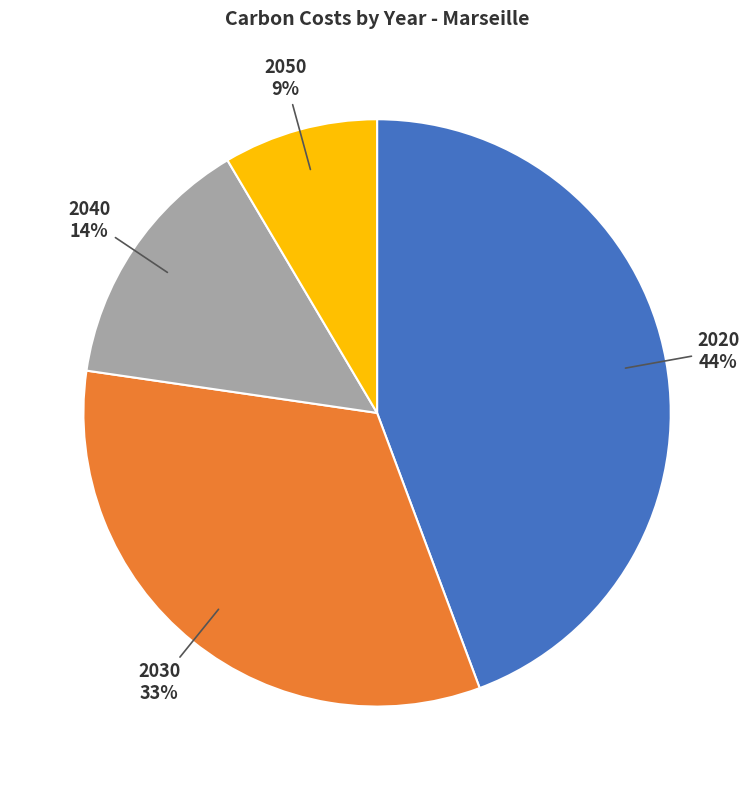

Is there a majority slice in this chart?

No